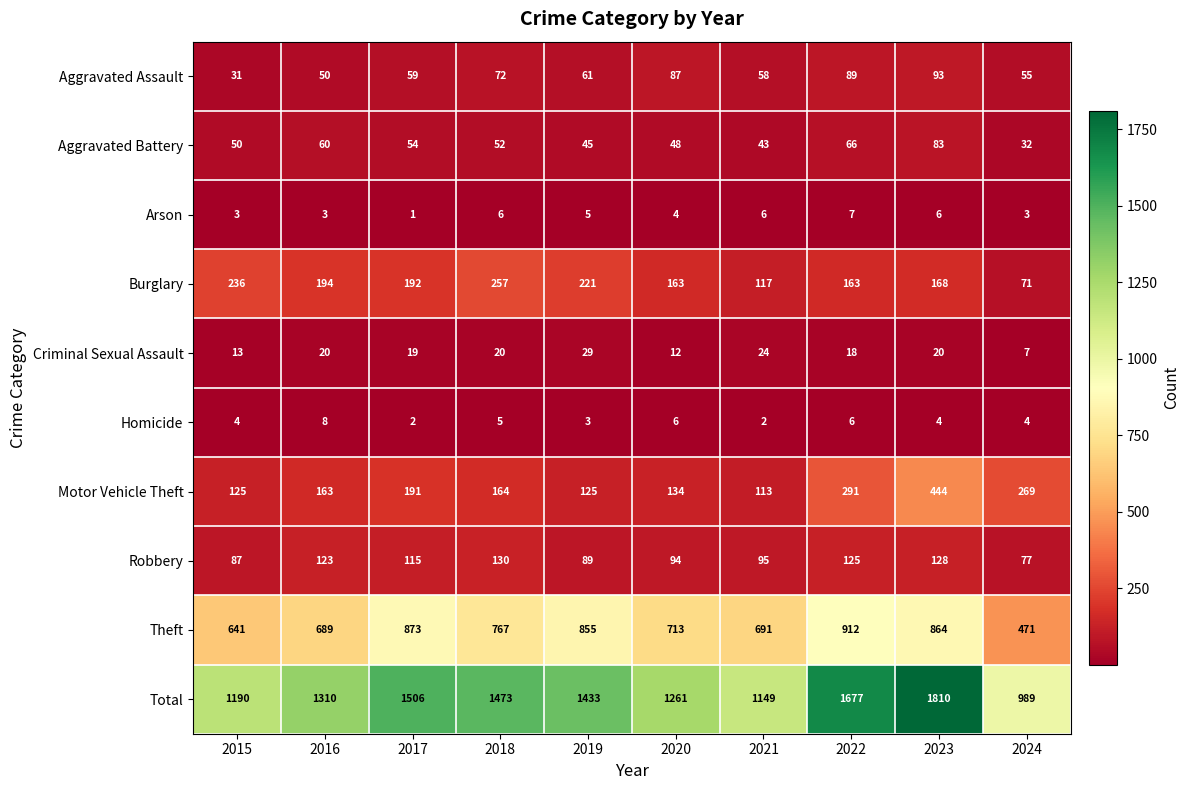

At how many categories does at least one series exceed 750?

10